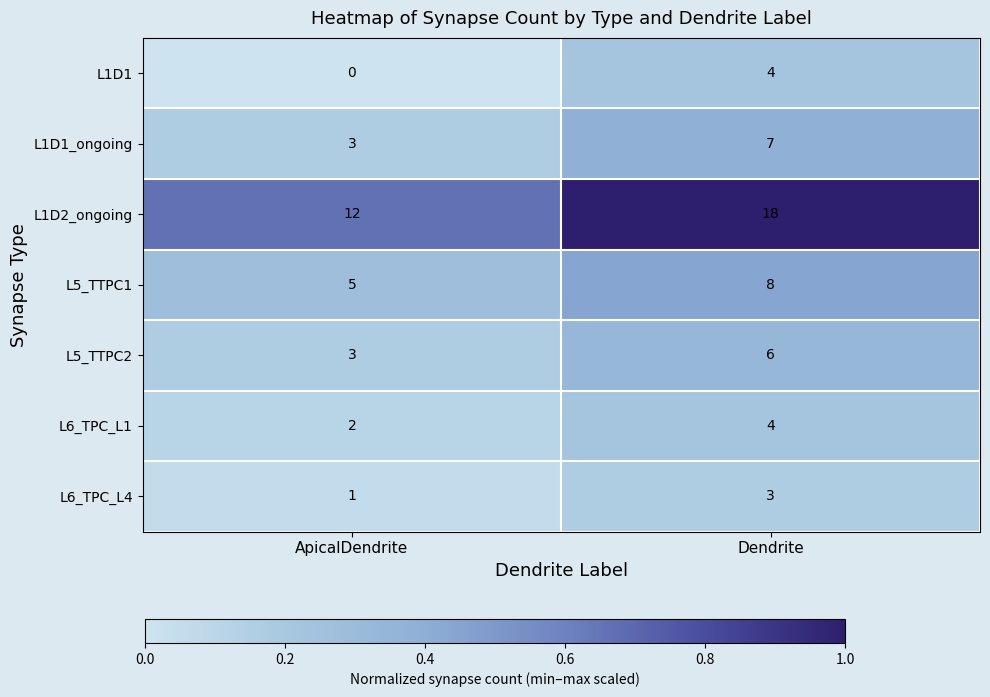

List the labels in order of L1D1_ongoing value, smallest first.

ApicalDendrite, Dendrite